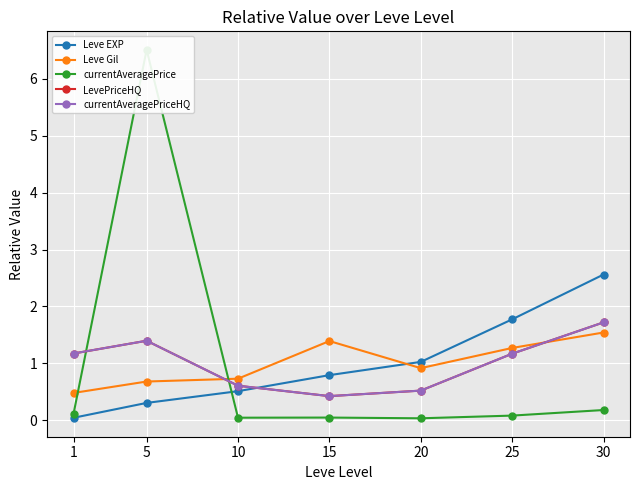

At how many categories does at least one series exceed 3?

1